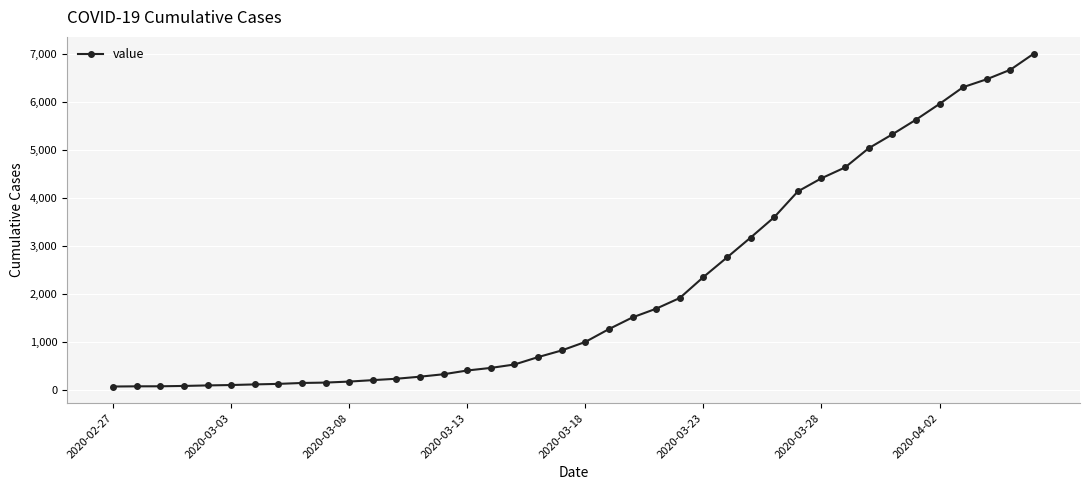

What is the maximum value shown in the chart?

7004